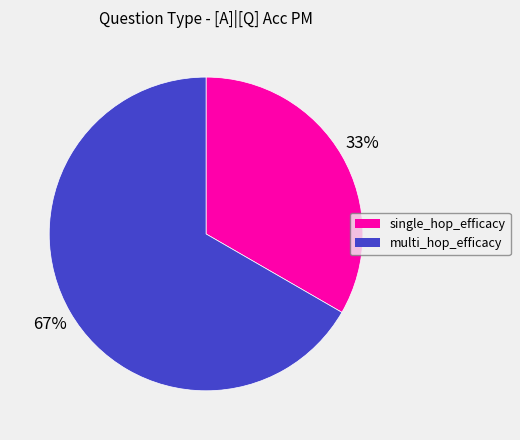

Which category has the biggest portion of the pie?

multi_hop_efficacy